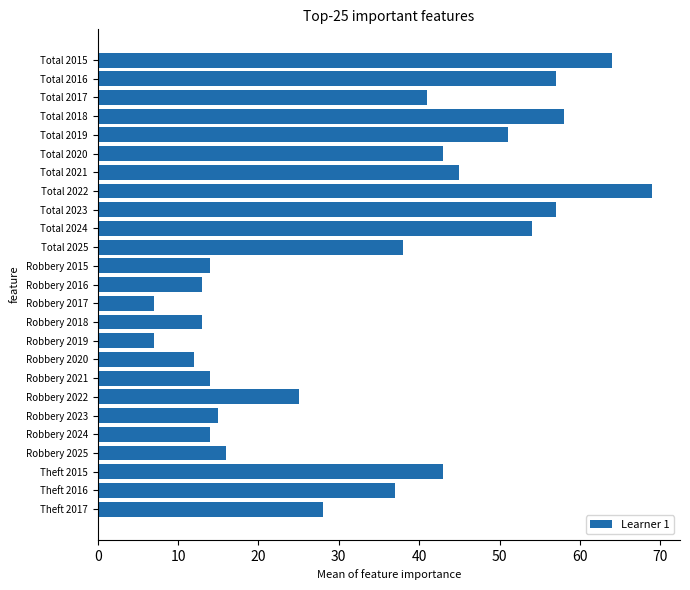

What is the maximum value shown in the chart?

69